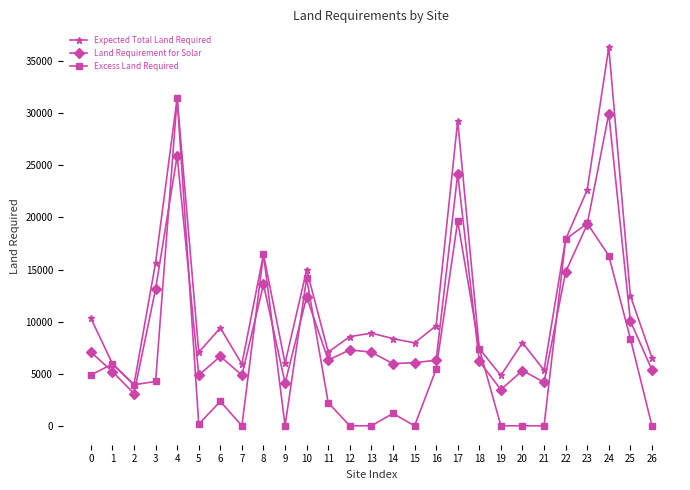

The Land Requirement for Solar series shows 8557.8 at 5. True or false?

False